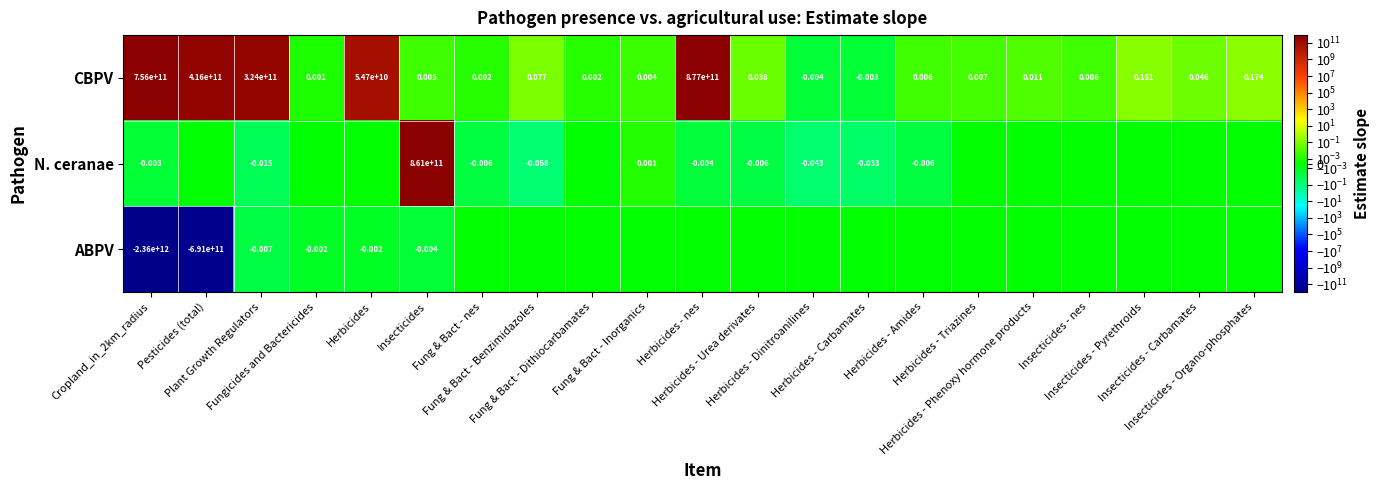

How many values in the CBPV series exceed 0?

19